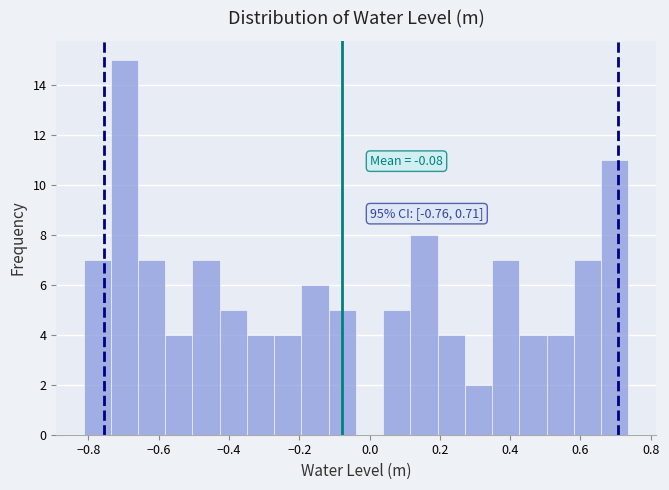

Around what value on the x-axis is the tallest bar? Give the approximate position of its centre, as read against the axis.

-0.70